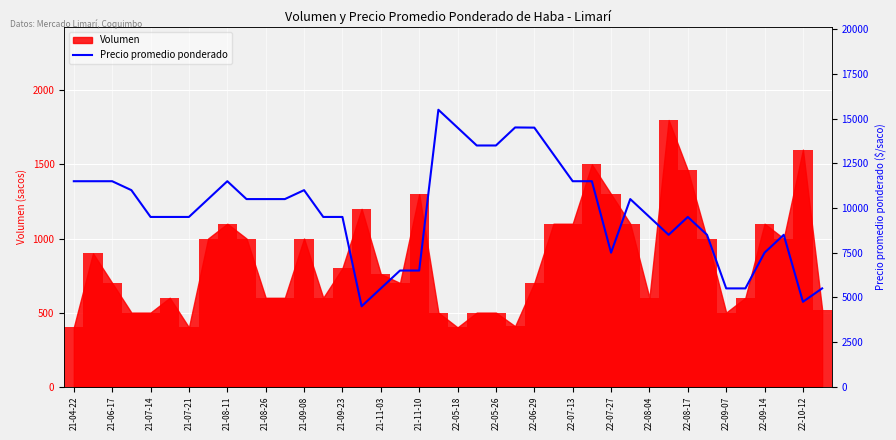

How many bars are there in total?

40